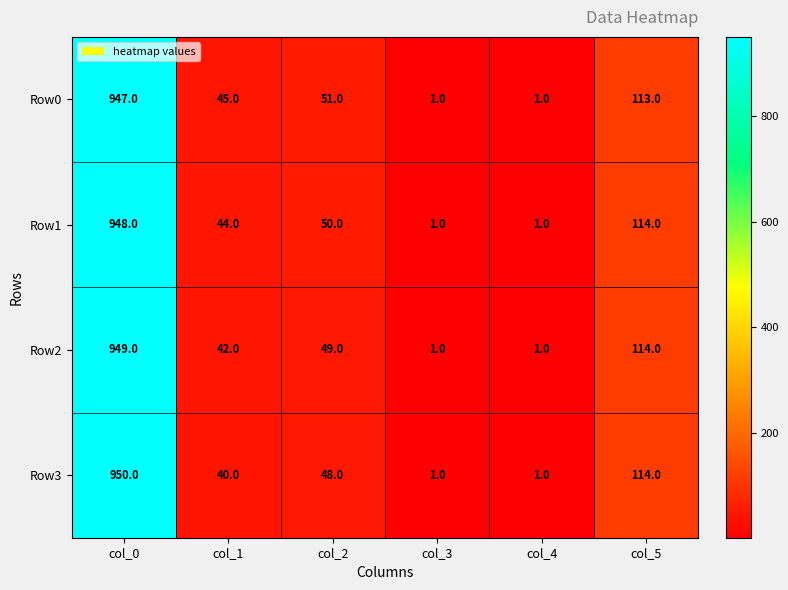

Rank the series at col_0 from highest to lowest value.

Row3, Row2, Row1, Row0